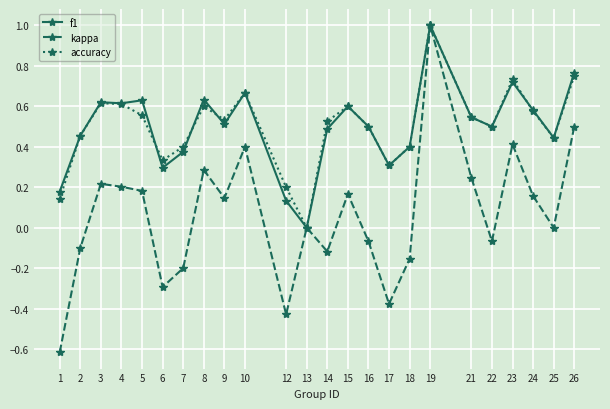

What are all the series names shown in the legend?

f1, kappa, accuracy